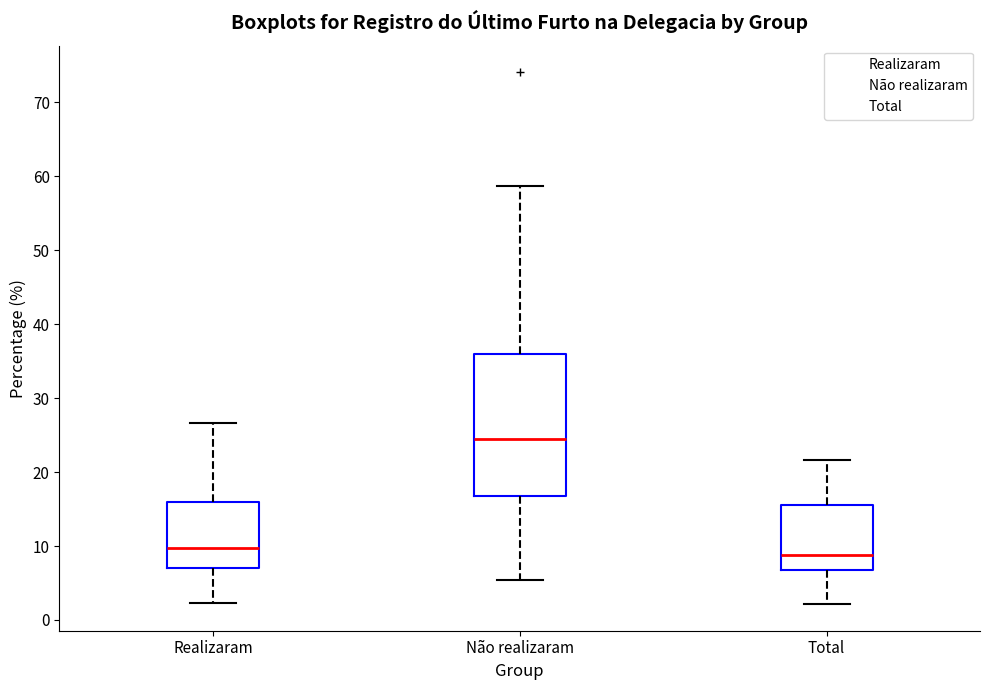

Reading left to right, transcribe this box plot: for each box, give where its median line is, the range the box spans, and where its two whiskers end, as read against the y-axis. The values are not printed on the chart, so give them approximately, as read against the axis.

Realizaram: median 10, box 7 to 16, whiskers 2 to 27
Não realizaram: median 24, box 17 to 36, whiskers 5 to 59
Total: median 9, box 7 to 16, whiskers 2 to 22